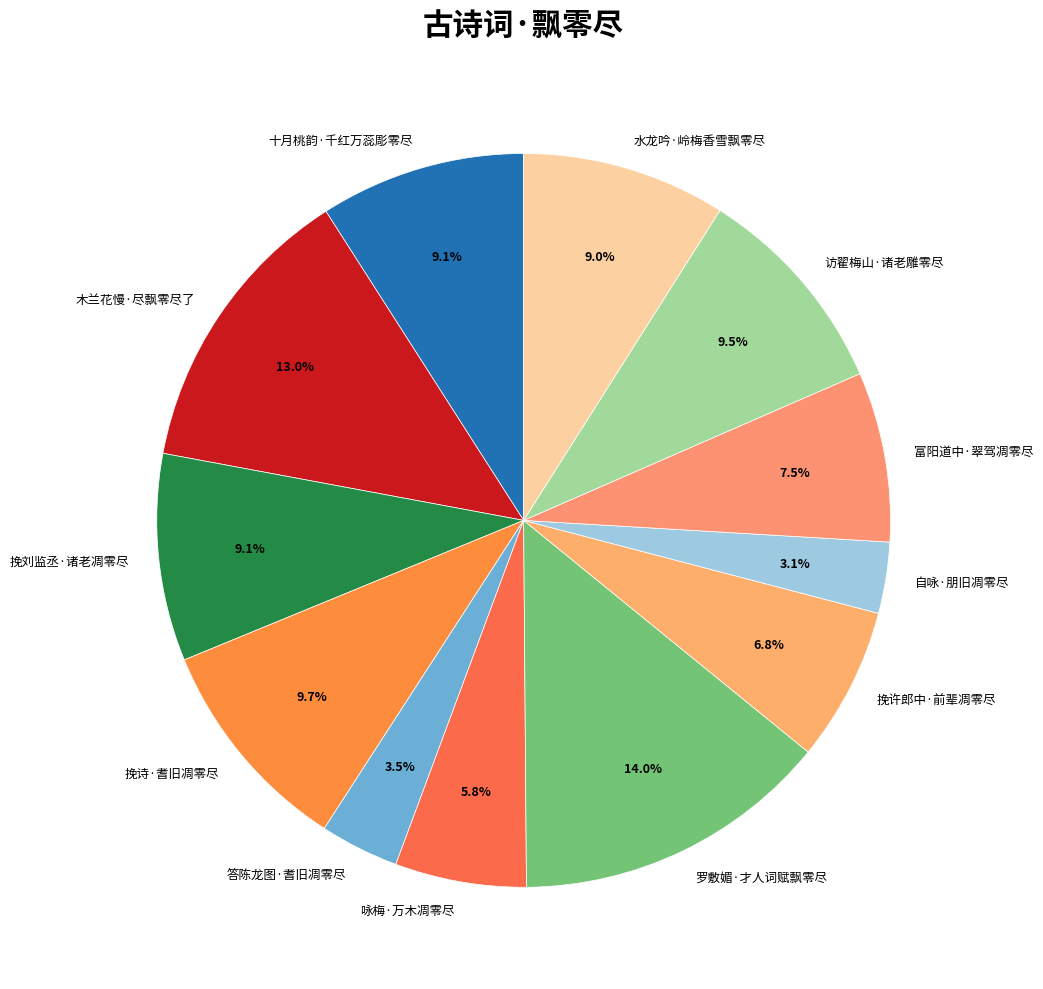

Combined, do 答陈龙图·耆旧凋零尽 and 自咏·朋旧凋零尽 account for over 50%?

No